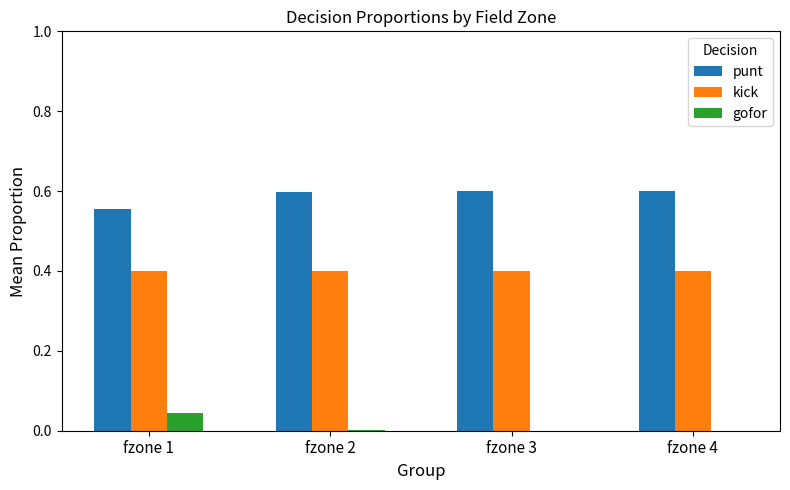

What is the total value across all series at fzone 4?

1.0